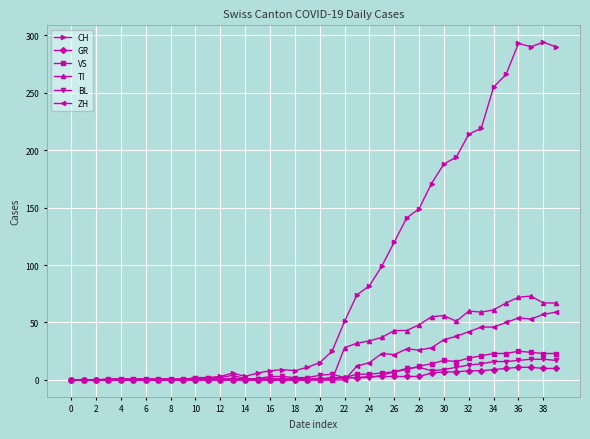

What is the average value of the CH series?

87